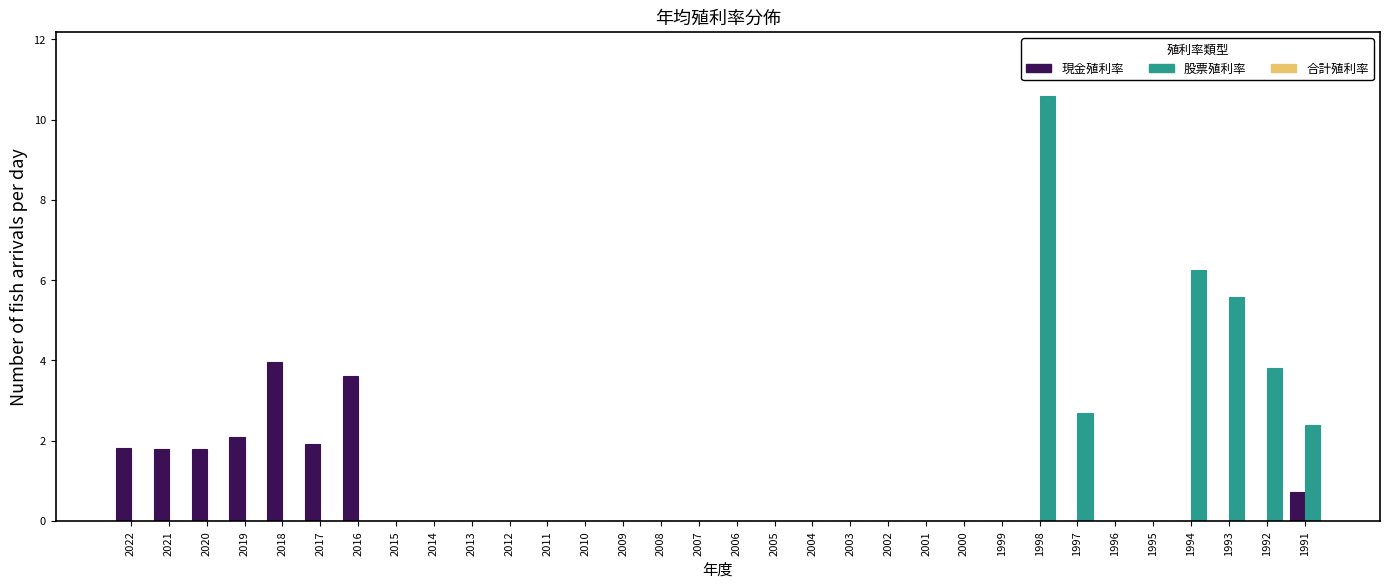

At which category is the sum across all series the highest?

1998